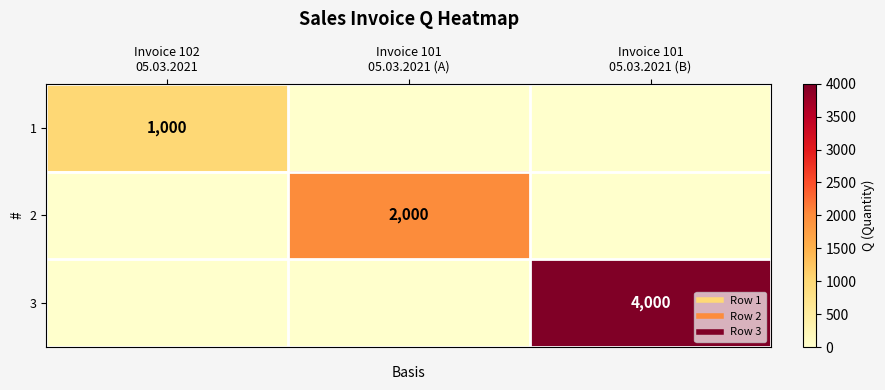

How many 2 values are between 0 and 2000?

3